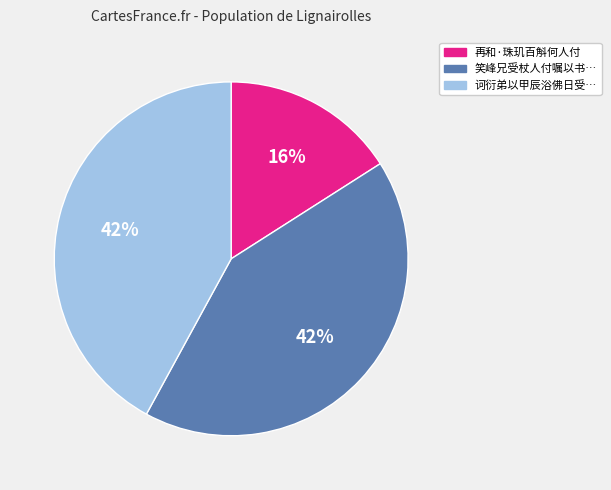

Count the number of slices in the pie.

3